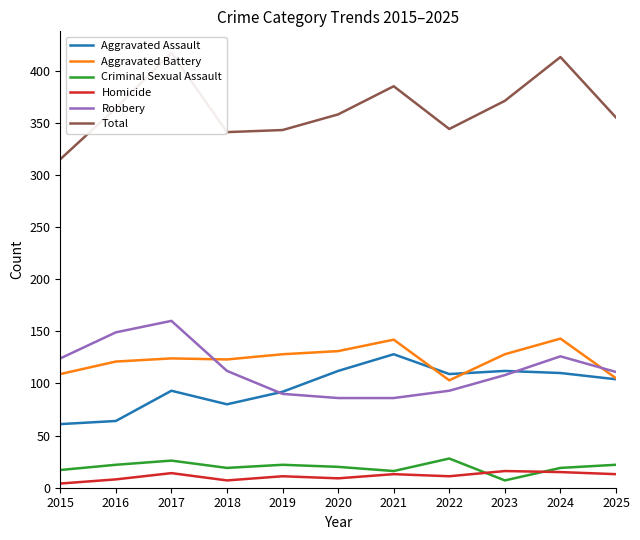

Which category has the highest value across all series?

2017